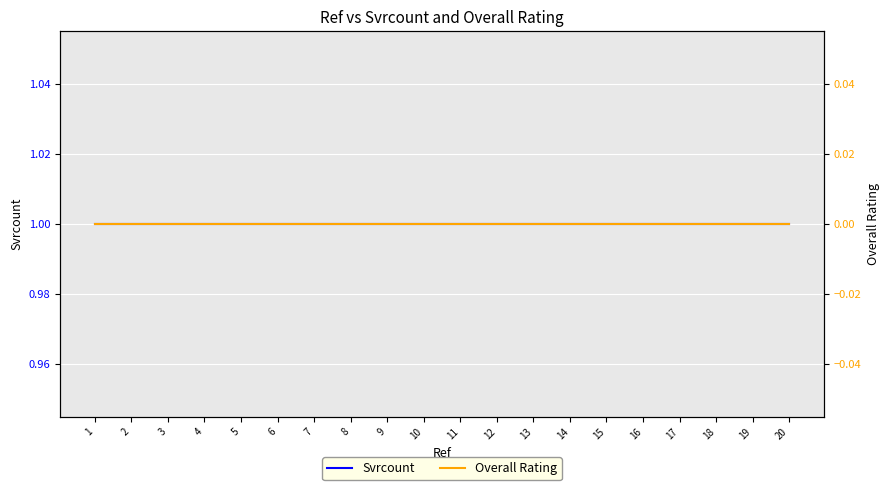

Count the number of data series in this chart.

2